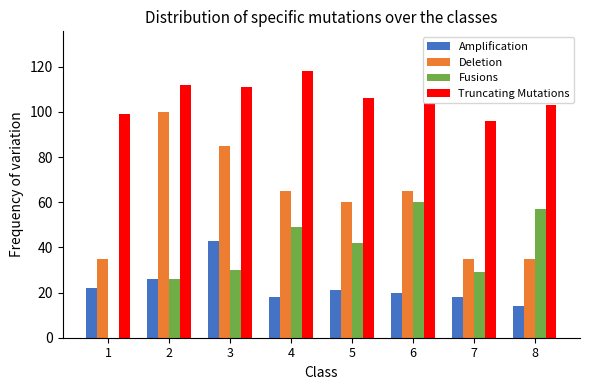

At which label does Truncating Mutations reach its peak?

4